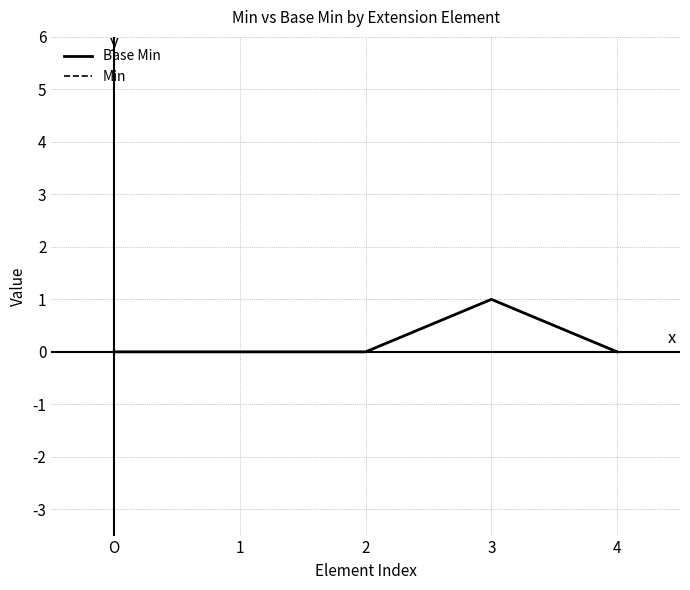

Is the value of Base Min at 4 greater than the value of Min at 2?

No